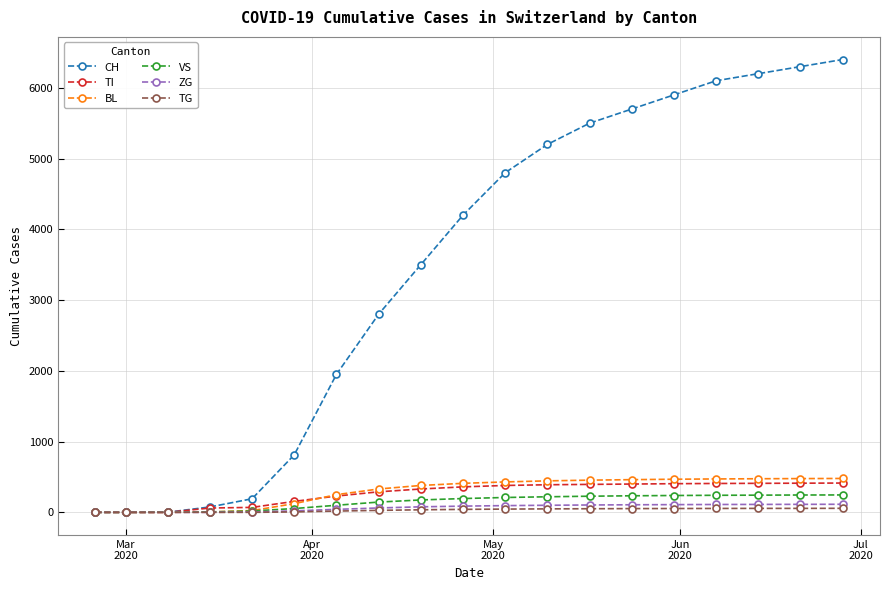

What is the difference between the maximum and minimum values in the BL series?

479